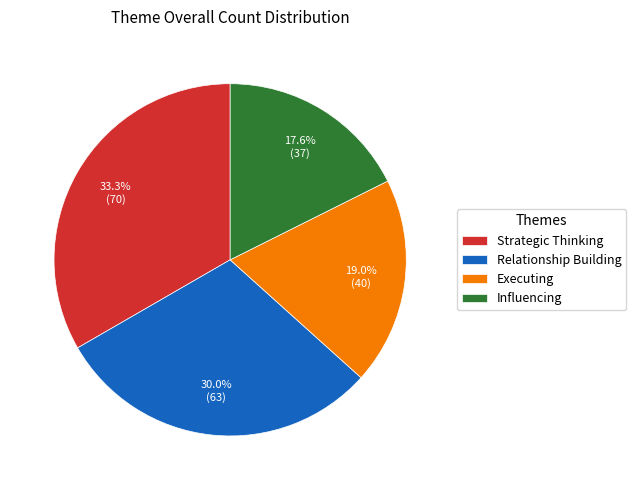

Is there a majority slice in this chart?

No